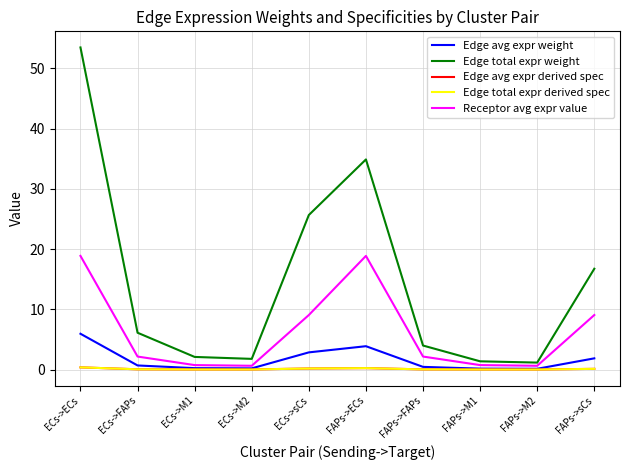

Does the chart have visible grid lines?

Yes